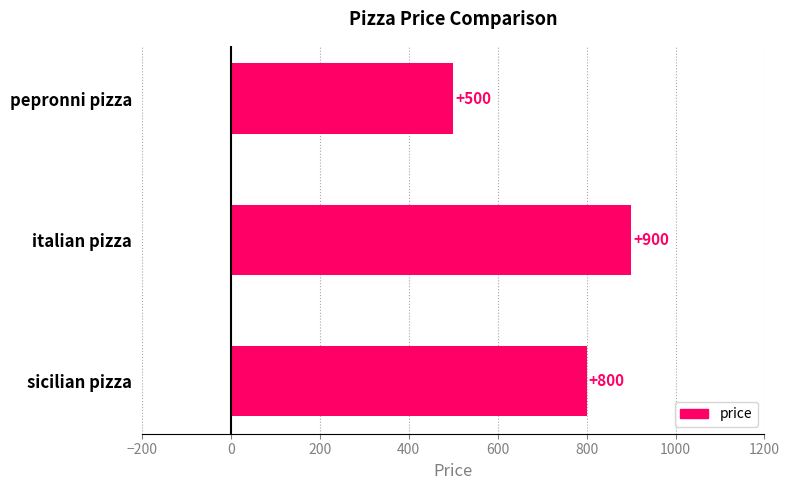

Read the value at sicilian pizza.

800